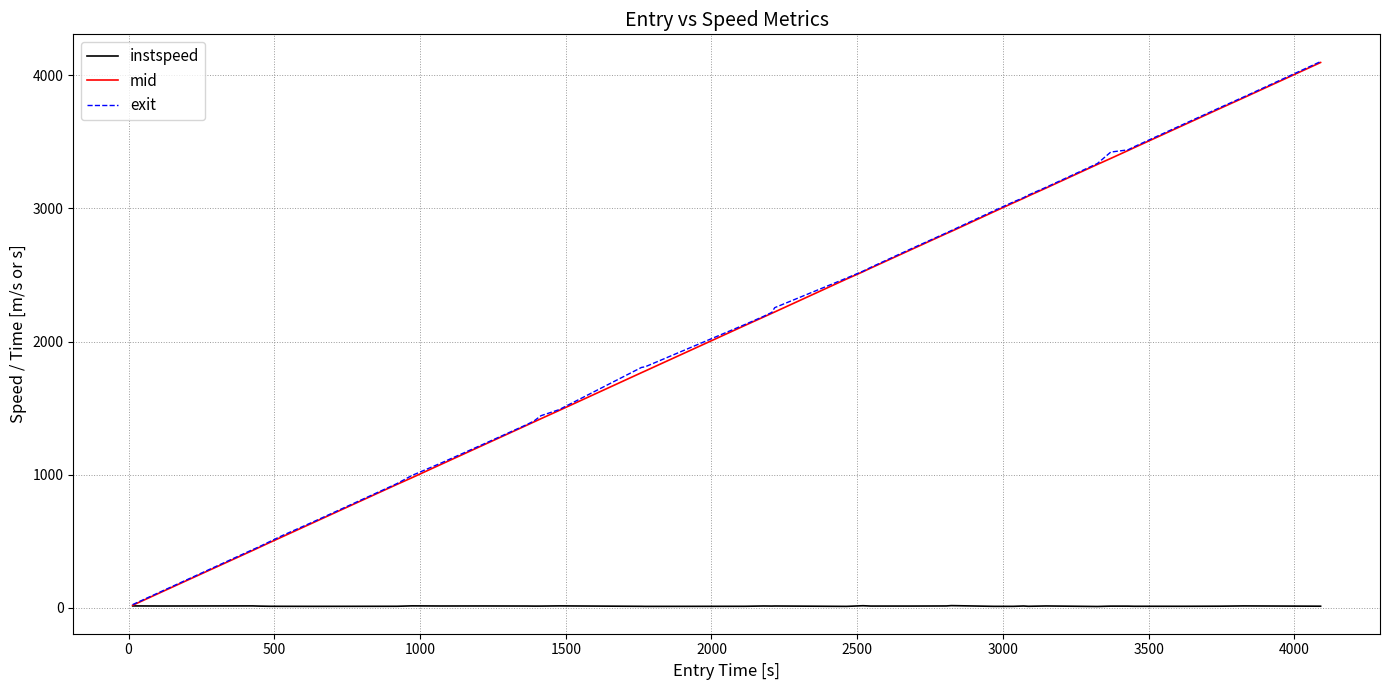

What is the greatest value displayed?

4102.9